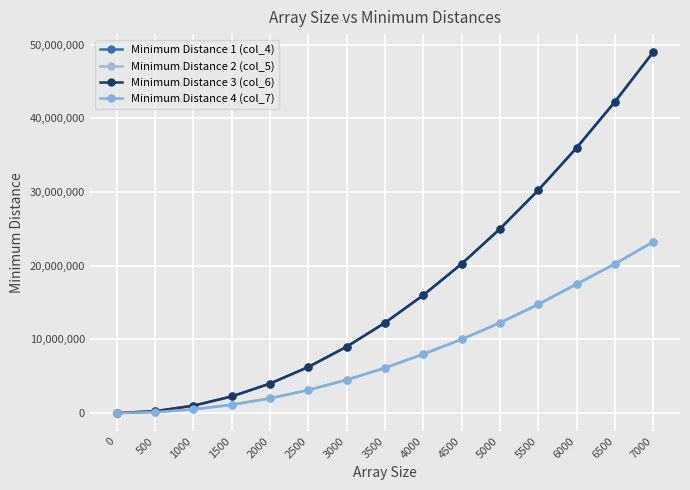

Does the chart have visible grid lines?

Yes